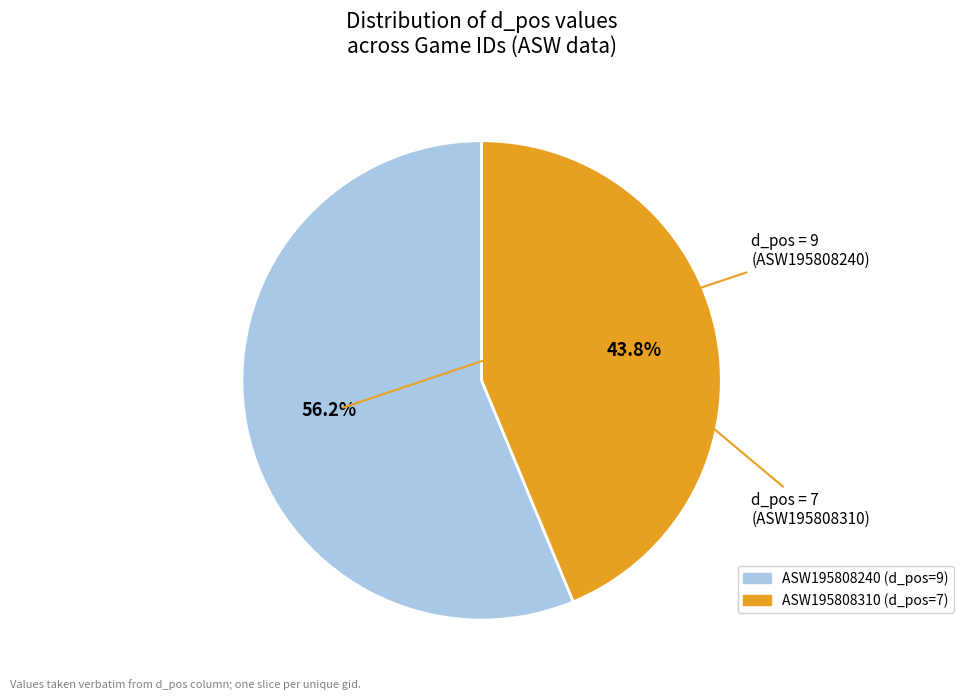

Is there a majority slice in this chart?

Yes